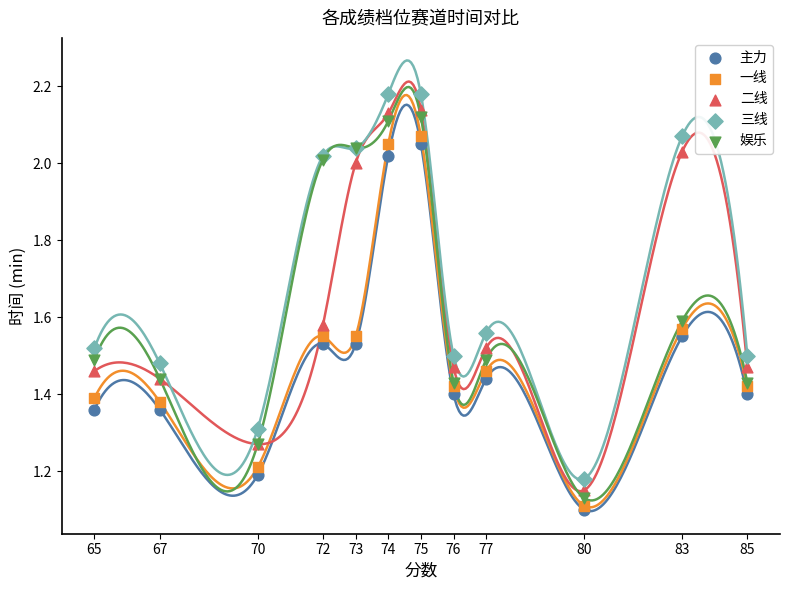

What are all the series names shown in the legend?

主力, 一线, 二线, 三线, 娱乐